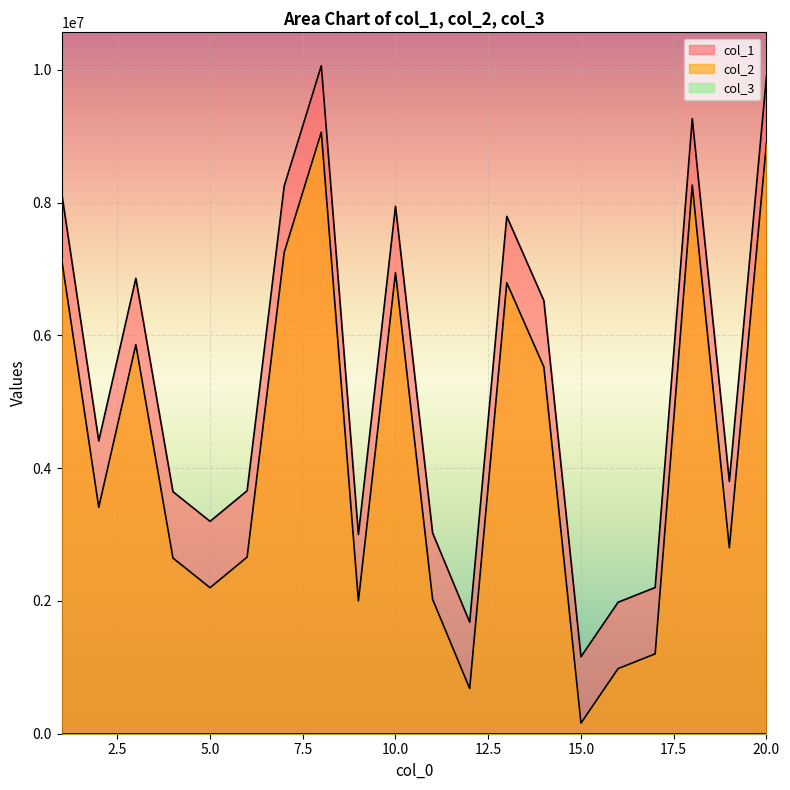

Where does the col_2 series first go above 3411191?

1